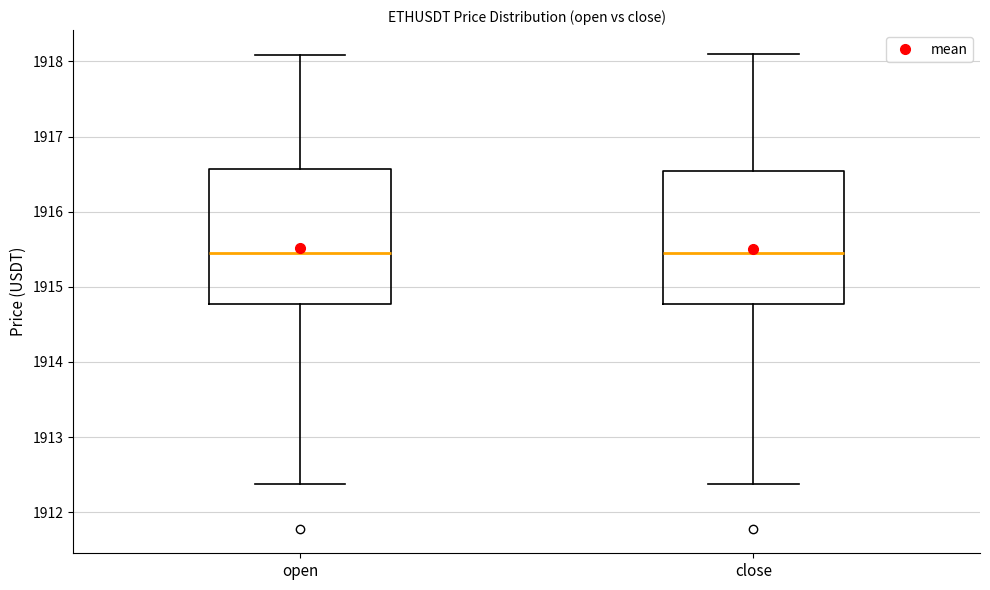

Reading left to right, transcribe this box plot: for each box, give where its median line is, the range the box spans, and where its two whiskers end, as read against the y-axis. The values are not printed on the chart, so give them approximately, as read against the axis.

open: median 1915.5, box 1914.8 to 1916.6, whiskers 1912.4 to 1918.1
close: median 1915.5, box 1914.8 to 1916.5, whiskers 1912.4 to 1918.1